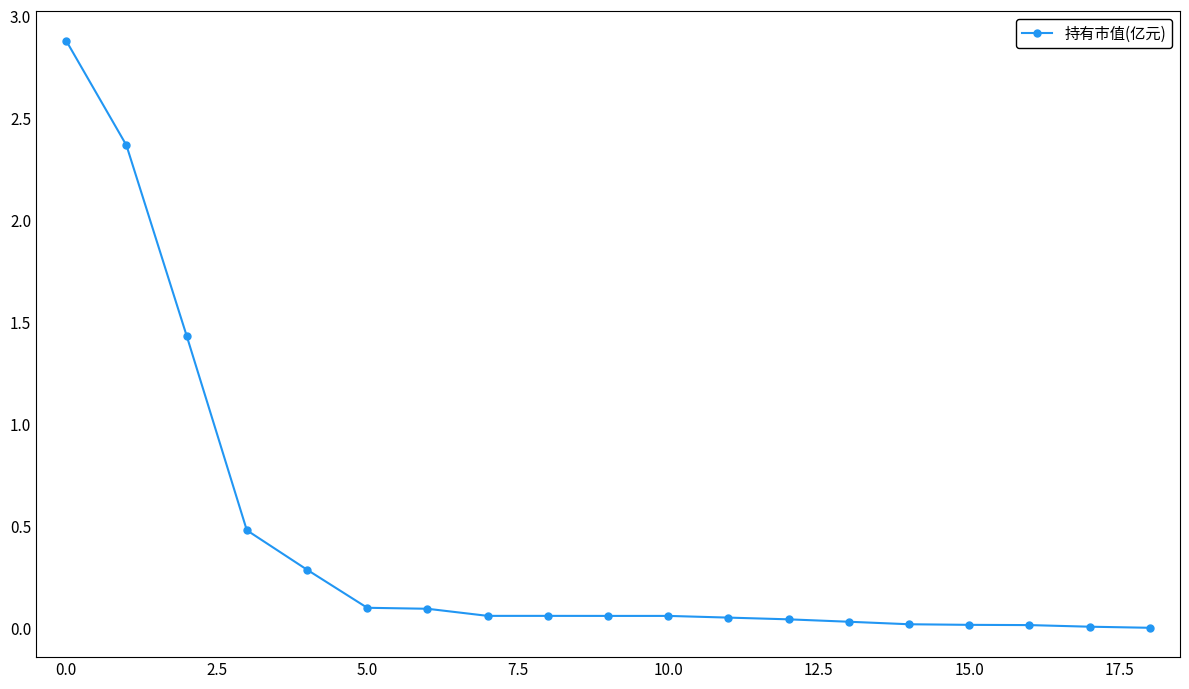

How many series are shown in this chart?

1